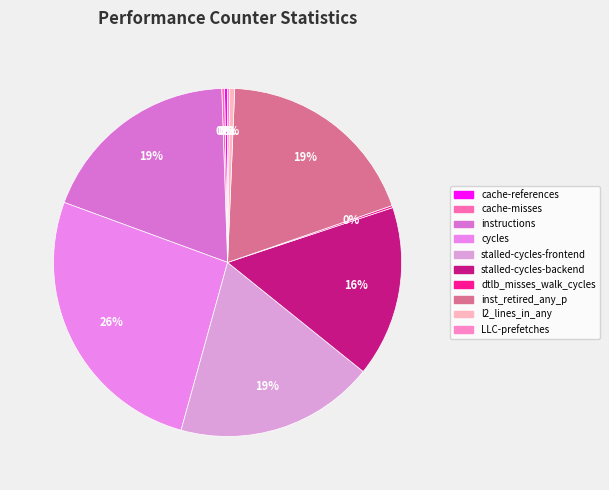

Is it true that inst_retired_any_p is 26% of the pie?

False